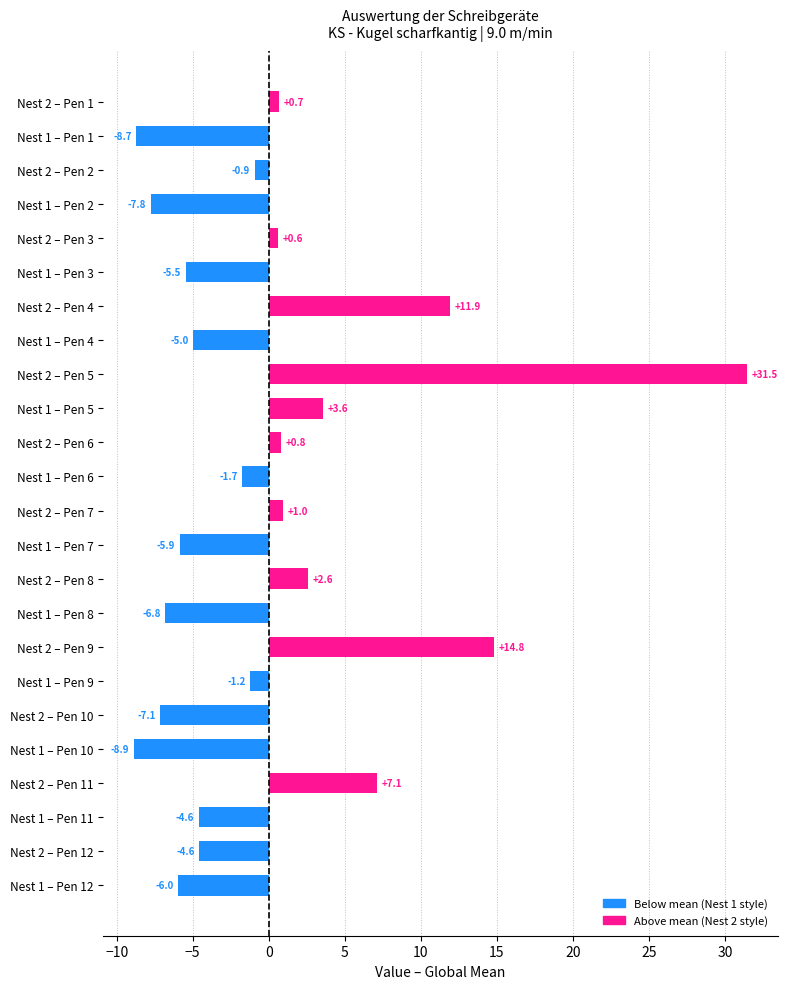

True or false: the data shows 10.0 at Nest 2 – Pen 11.

False